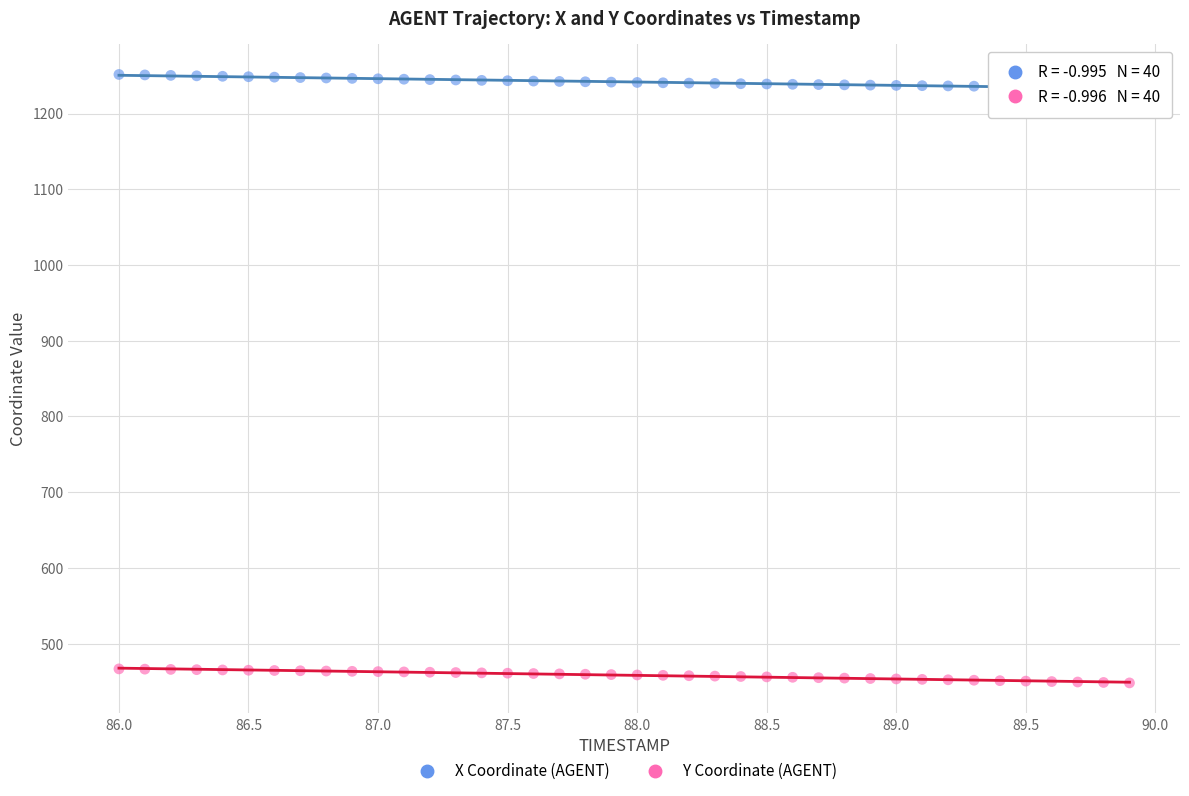

What is the X range (max minus min) for the scatter plot?

3.9